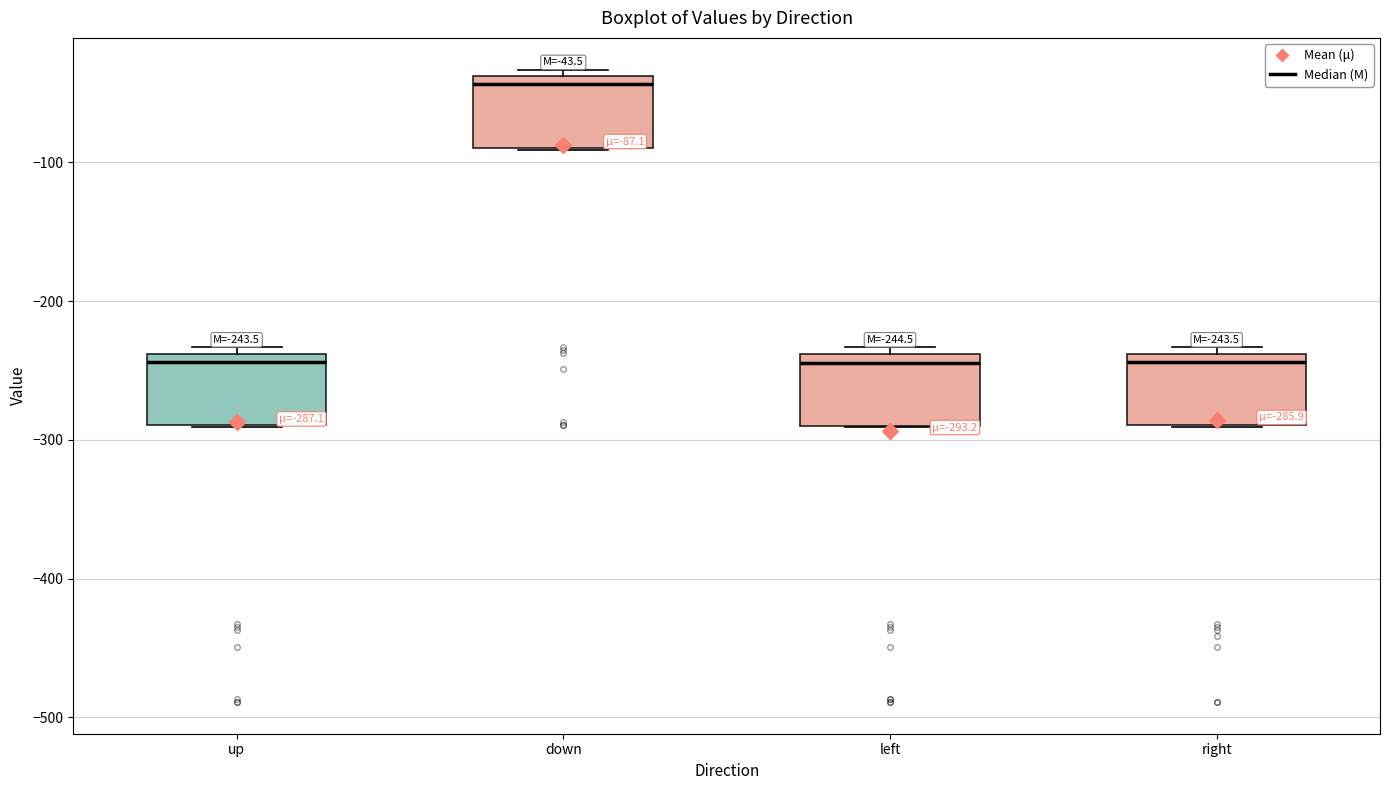

Which box's median line is the highest?

down